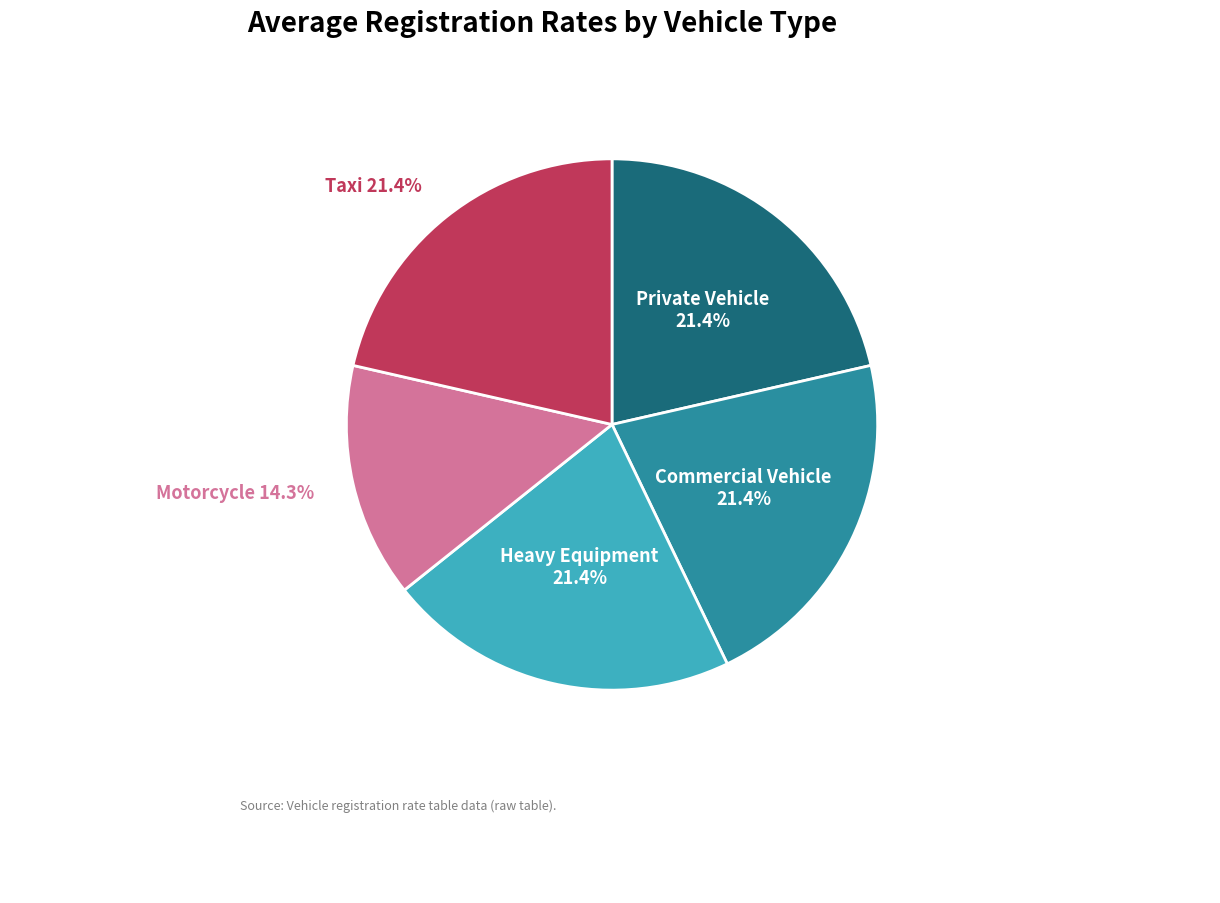

To the nearest percent, what is the difference between the largest and smallest slice percentages?

7%